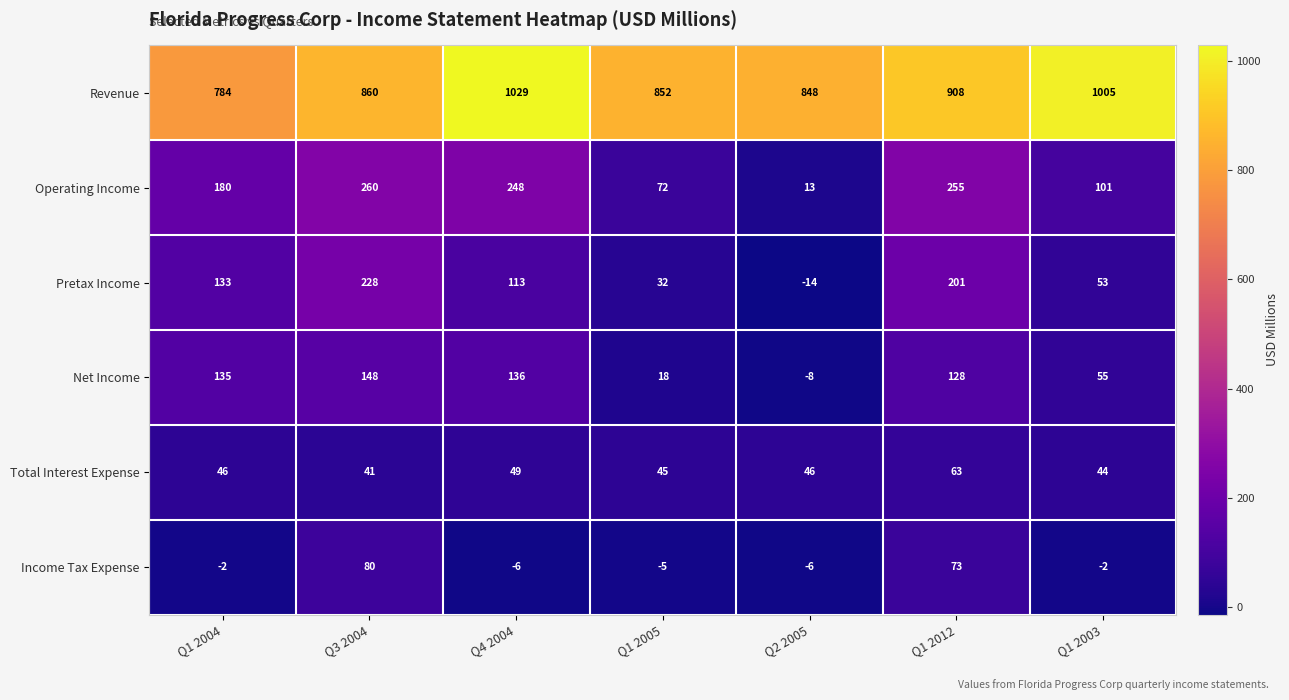

What is the difference between the Revenue values at Q3 2004 and Q4 2004?

169